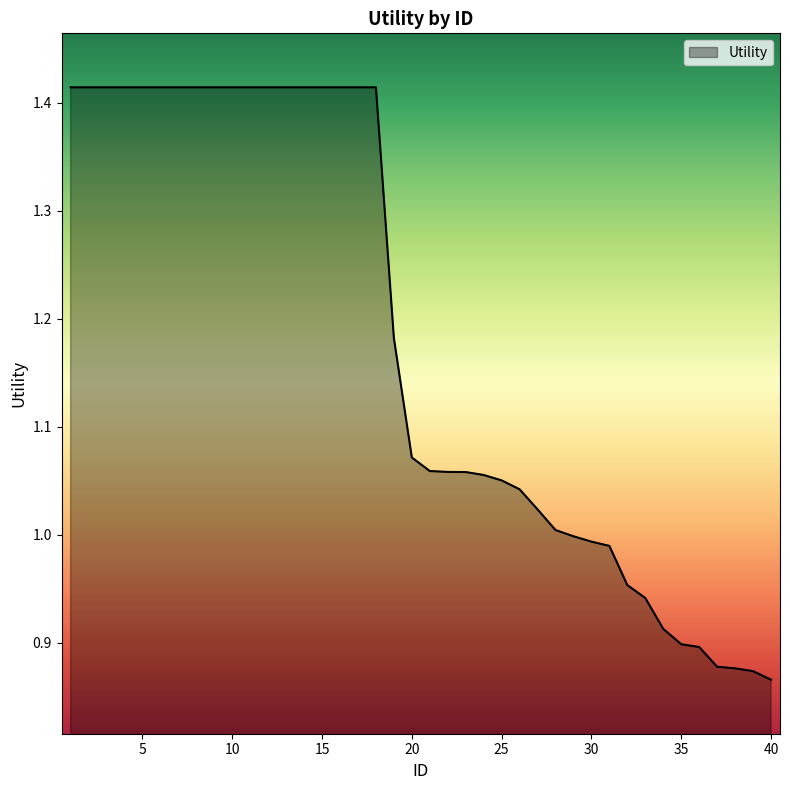

Is this an area chart (filled region under the line)?

Yes